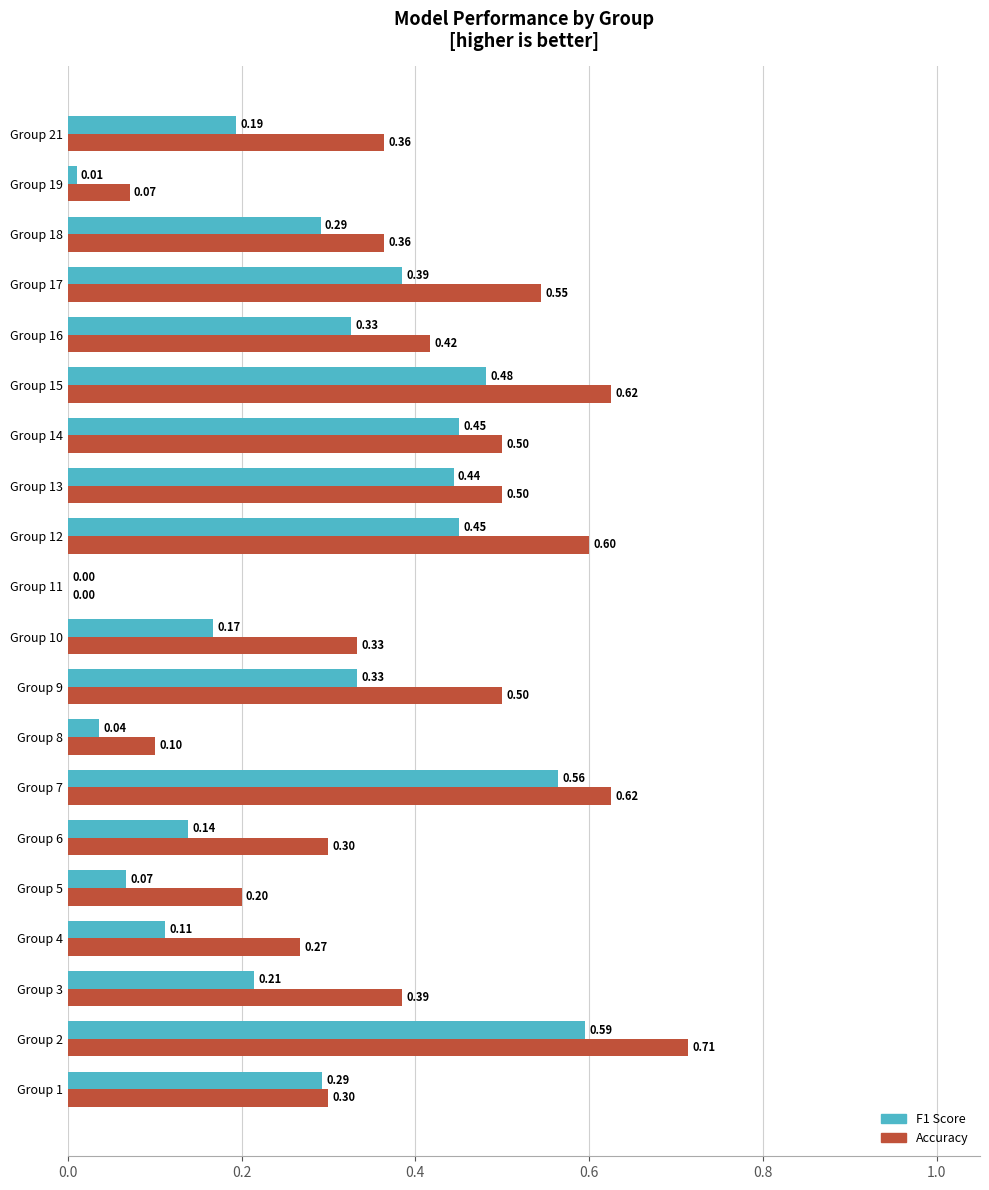

At which category is the sum across all series the highest?

Group 2